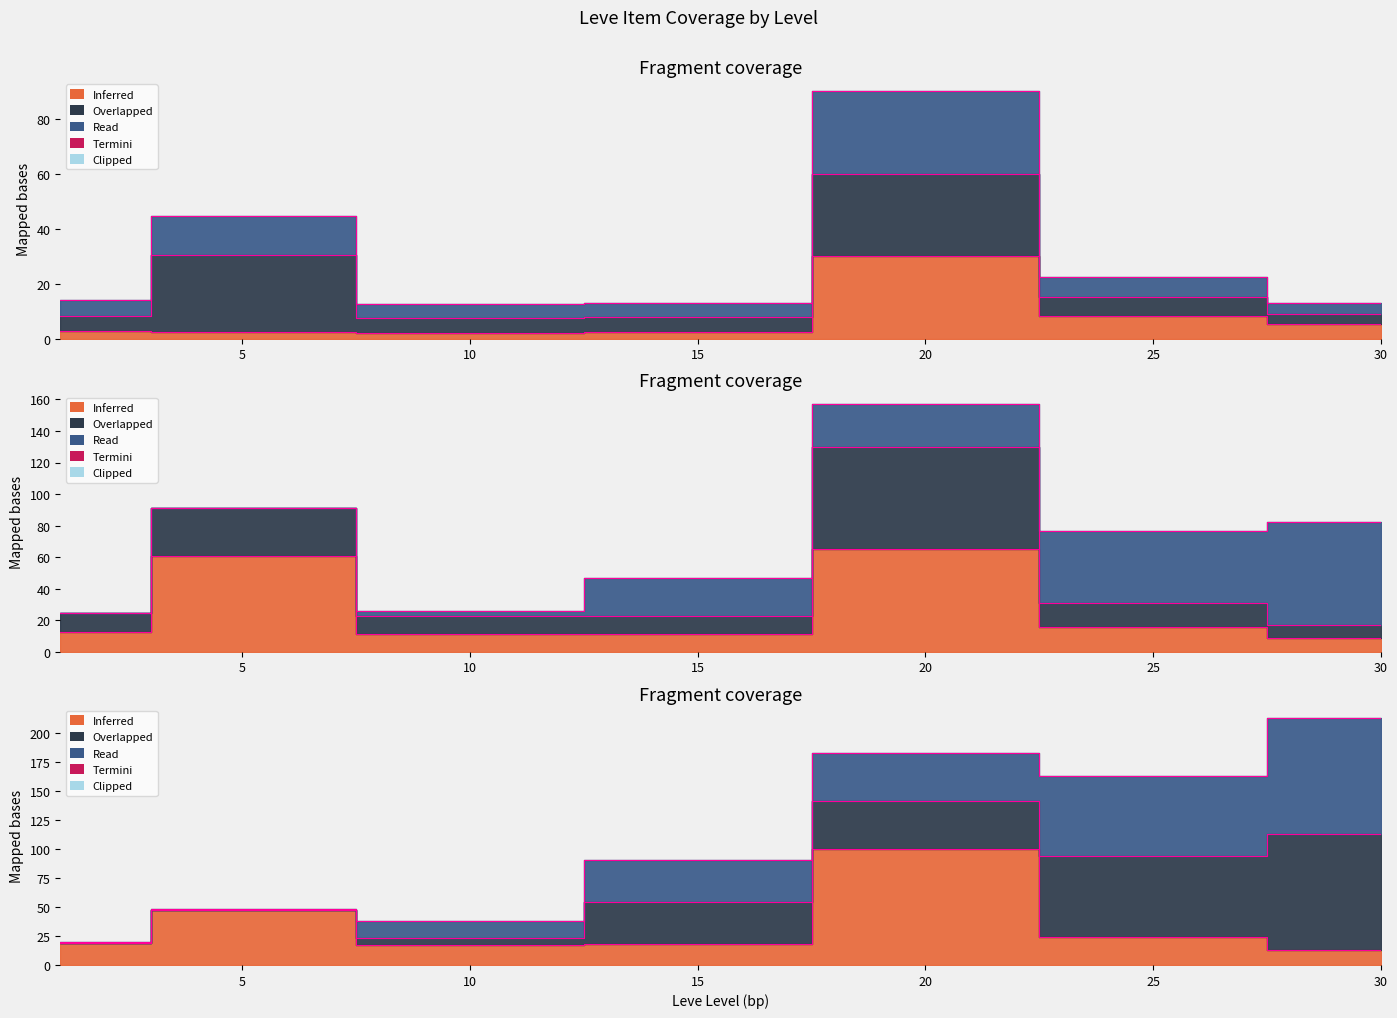

True or false: currentAveragePrice and currentAveragePriceHQ cross at least once.

False